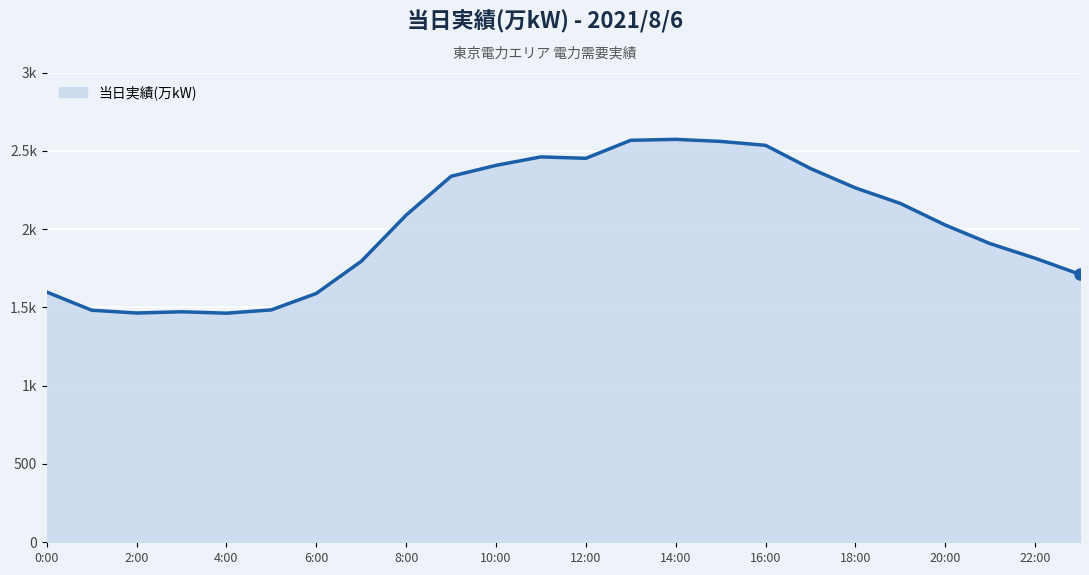

What is the difference between the maximum and second lowest values?

1109